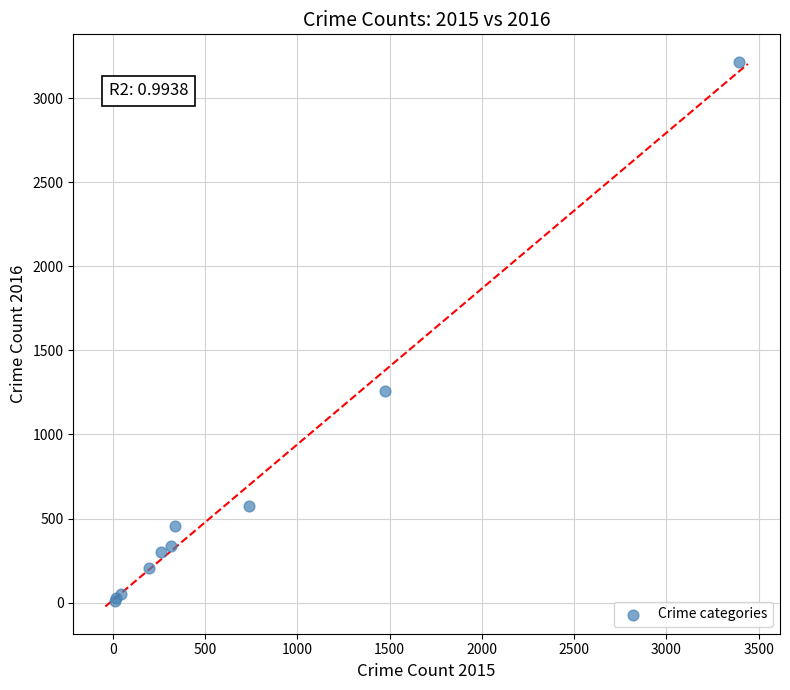

What Y value in the scatter plot is closest to 1612?

1259